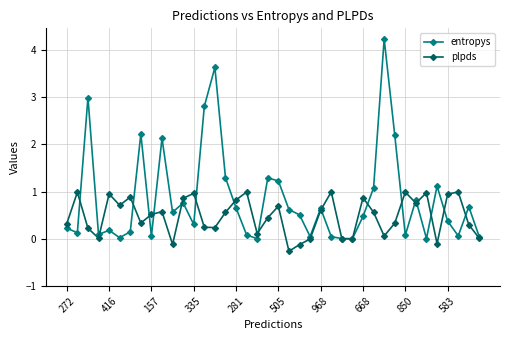

Which series has the largest total across all categories?

entropys